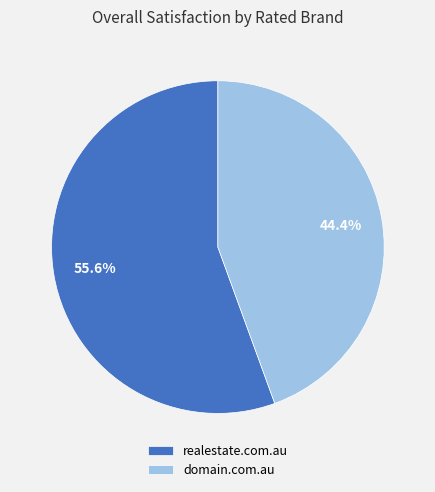

Does realestate.com.au account for over 50% of the chart?

Yes